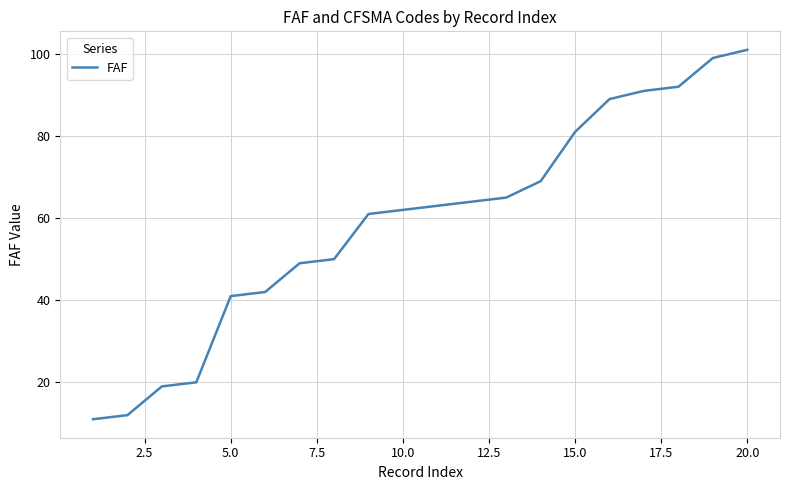

How many values are below 63?

10